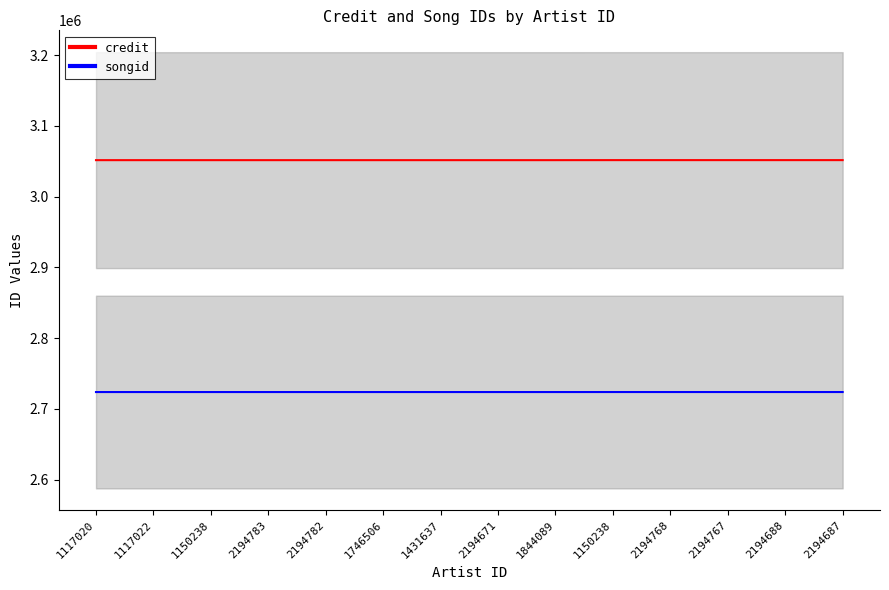

At which category is the sum across all series the highest?

1150238